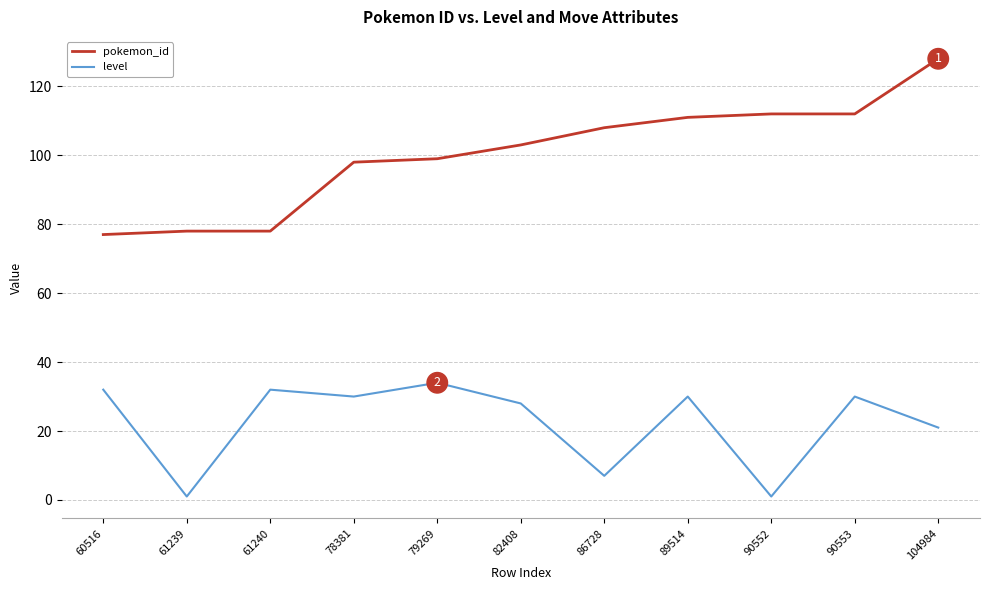

What is the difference between the pokemon_id values at 89514 and 60516?

34